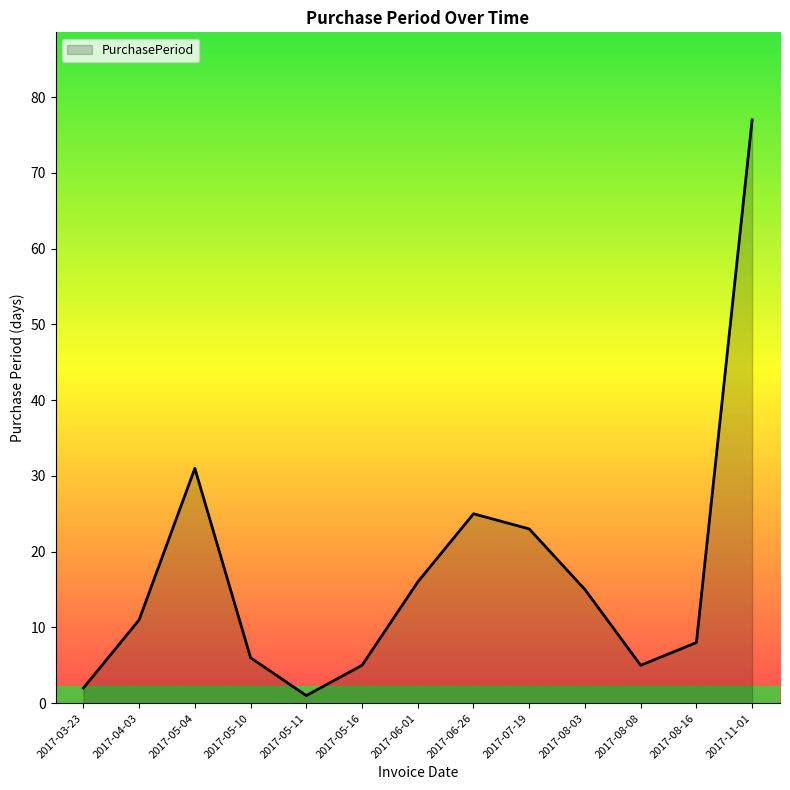

What is the difference between the maximum and second lowest values?

75